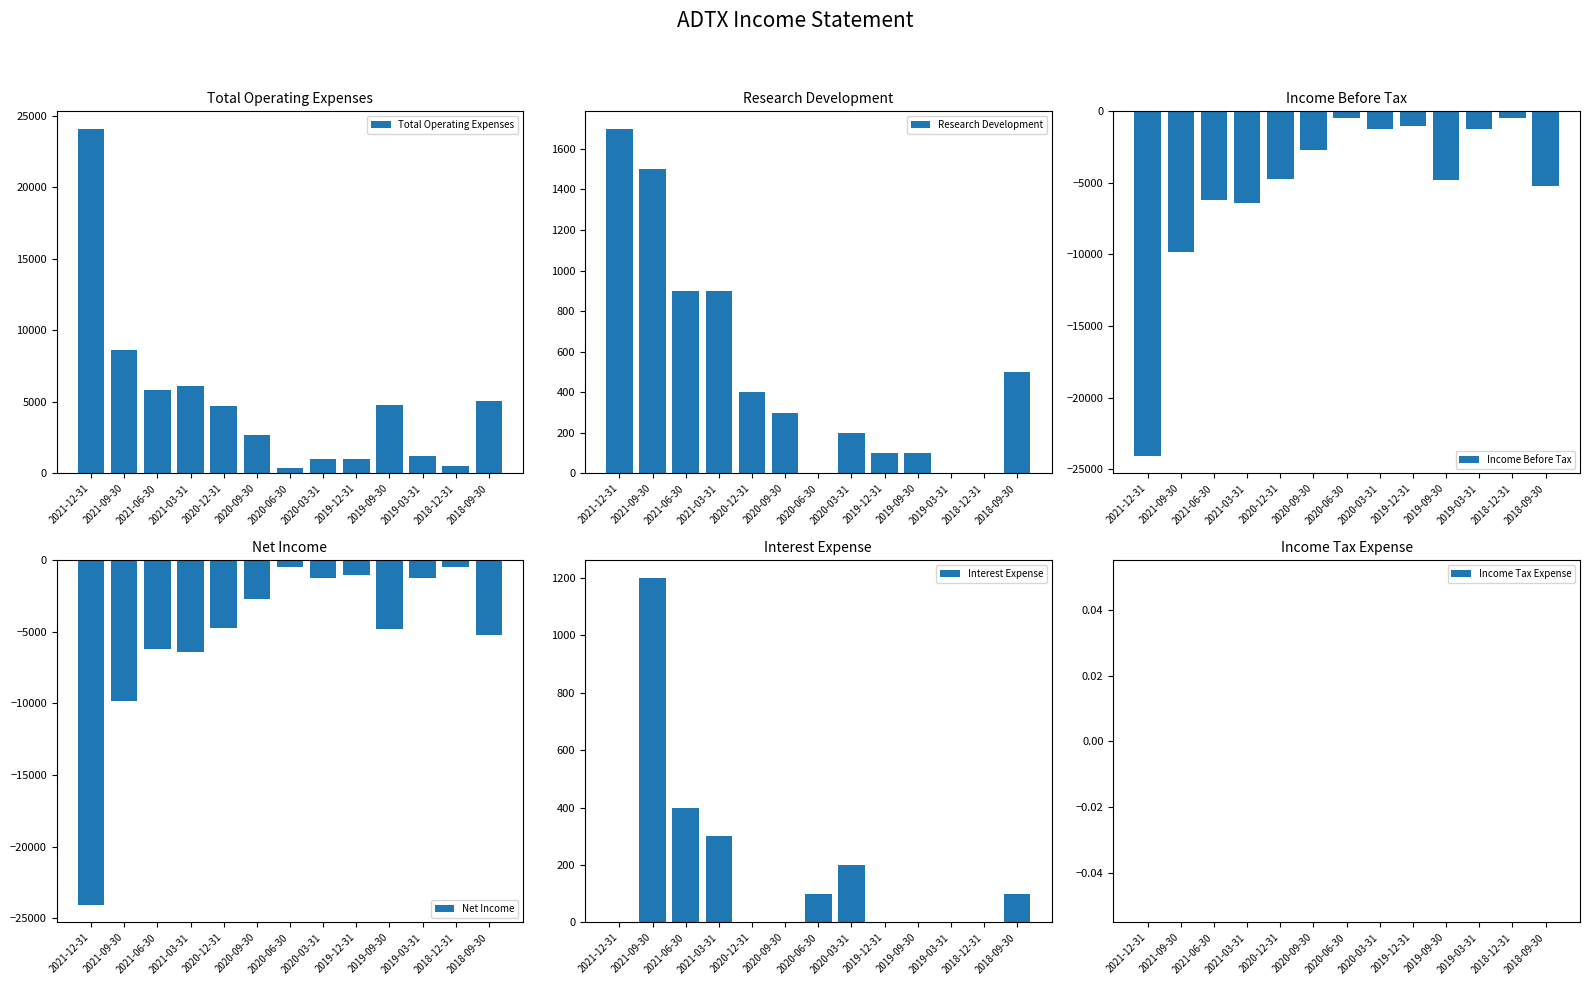

Reading left to right, transcribe all the data shown in this chart.

Total Operating Expenses: 24100	8600	5800	6100	4700	2700	400	1000	1000	4800	1200	500	5100
Research Development: 1700	1500	900	900	400	300	0	200	100	100	0	0	500
Income Before Tax: -24100	-9800	-6200	-6400	-4700	-2700	-500	-1200	-1000	-4800	-1200	-500	-5200
Net Income: -24100	-9800	-6200	-6400	-4700	-2700	-500	-1200	-1000	-4800	-1200	-500	-5200
Interest Expense: 0	1200	400	300	0	0	100	200	0	0	0	0	100
Income Tax Expense: 0	0	0	0	0	0	0	0	0	0	0	0	0